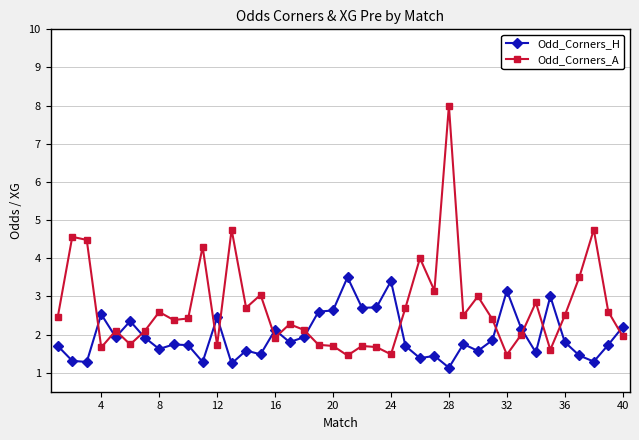

Which series has the widest spread of values?

Odd_Corners_A